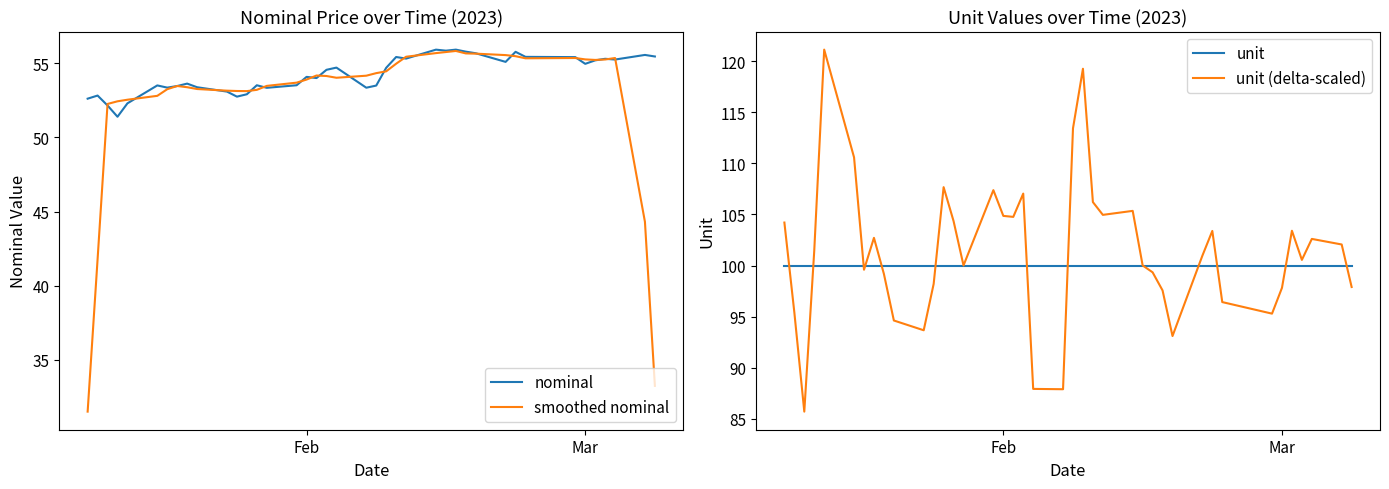

Does the chart display data point markers on the line(s)?

No